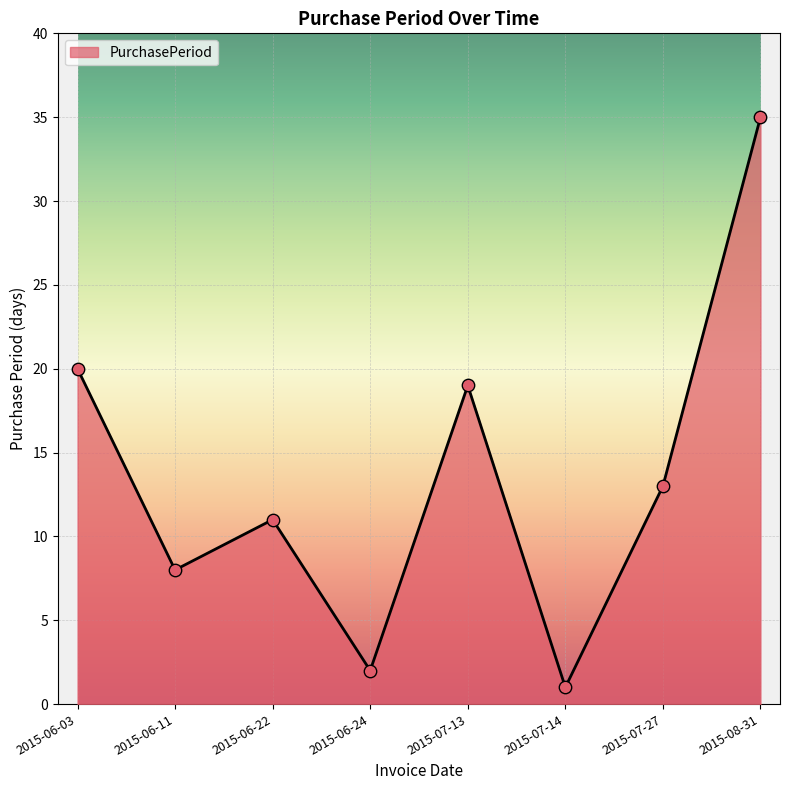

Which has a higher value, 2015-07-27 or 2015-06-24?

2015-07-27